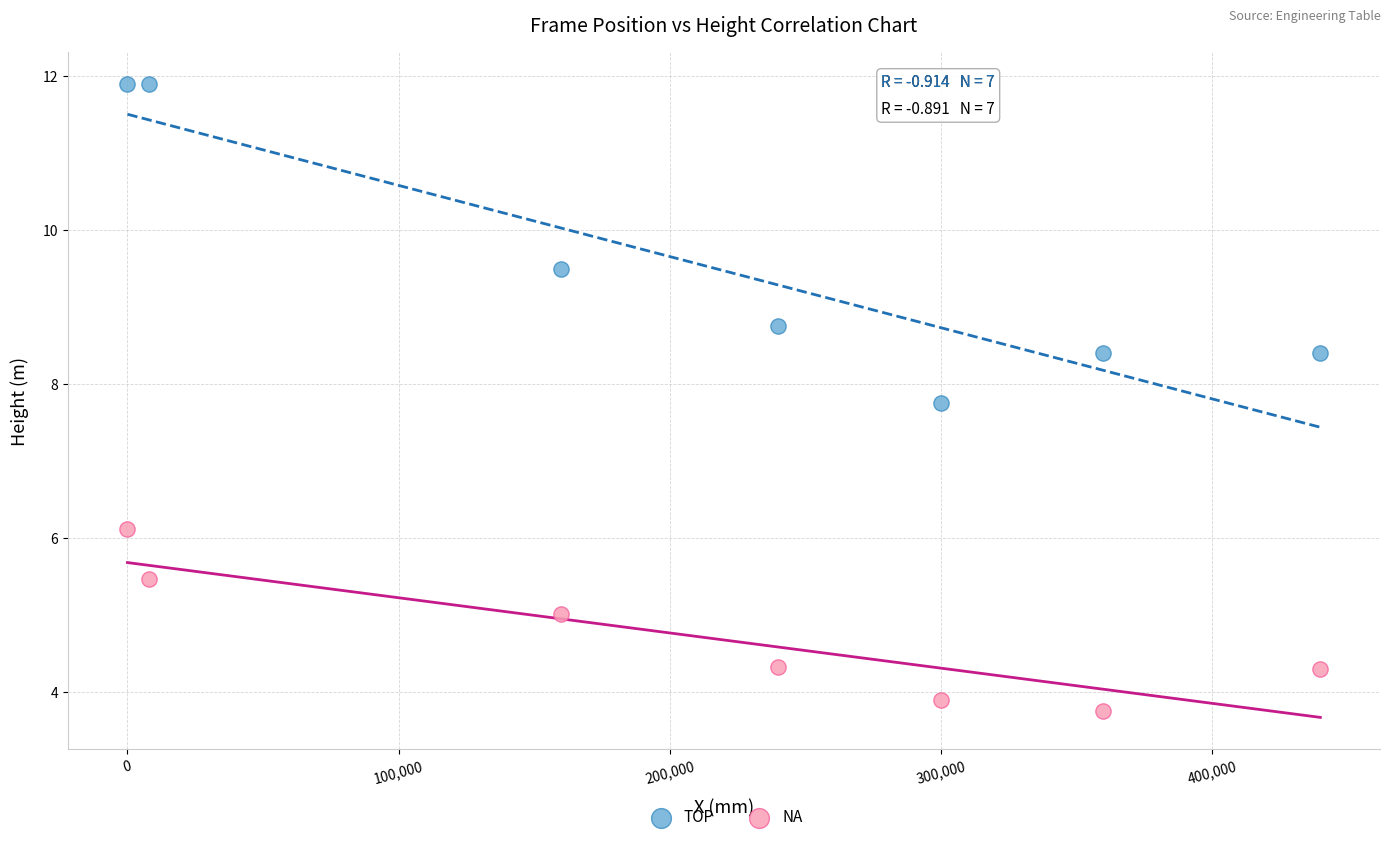

Across all series, what Y value is closest to 7?

7.8